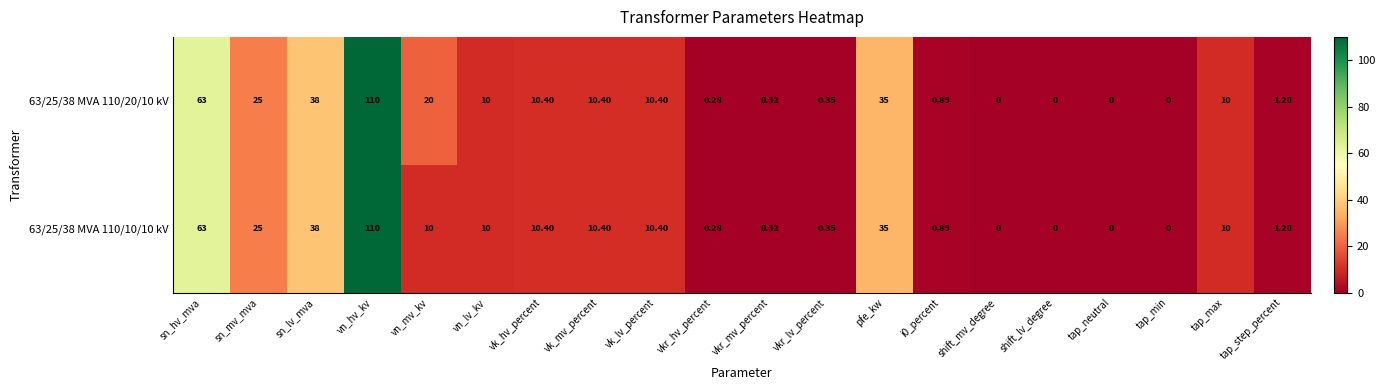

Which category has the highest value across all series?

vn_hv_kv